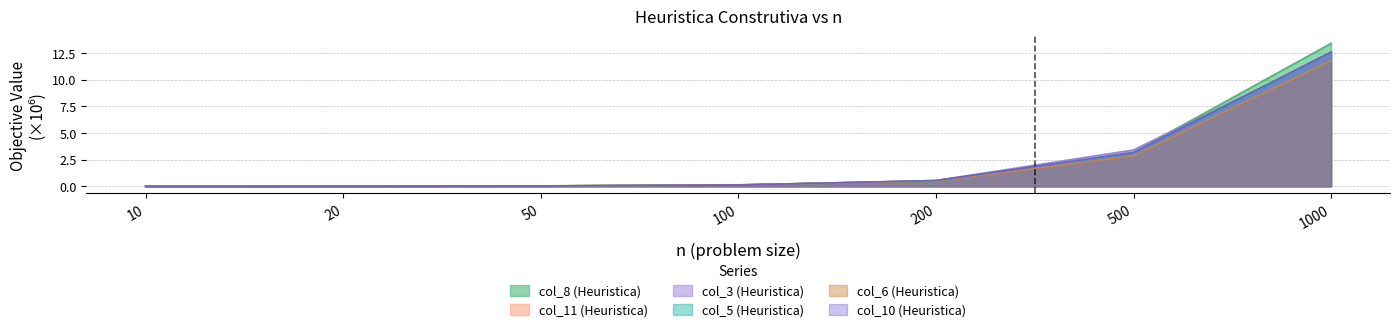

At 50, list the series in order from smallest to largest.

col_3 (Heuristica), col_5 (Heuristica), col_11 (Heuristica), col_10 (Heuristica), col_6 (Heuristica), col_8 (Heuristica)